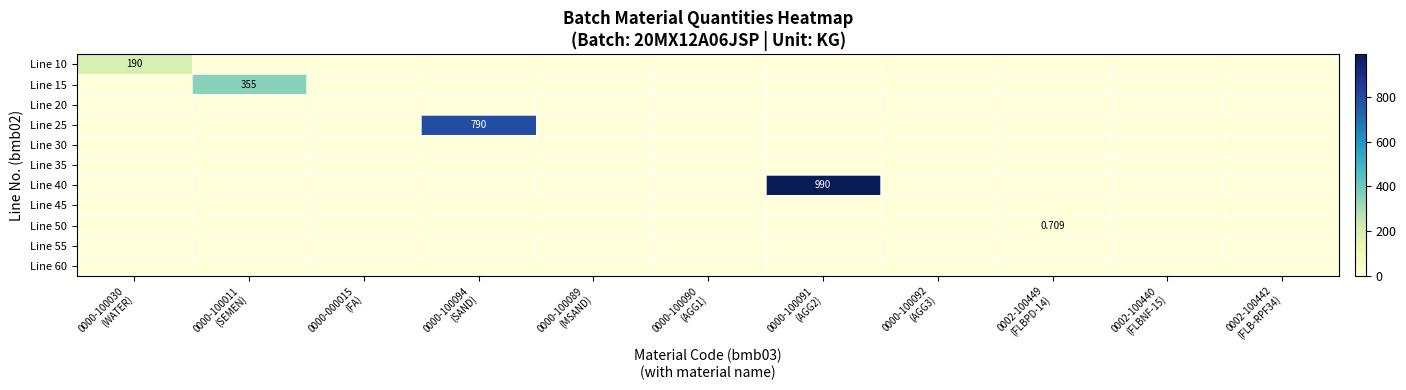

Which label corresponds to the largest value in the chart?

0000-100091
(AGG2)